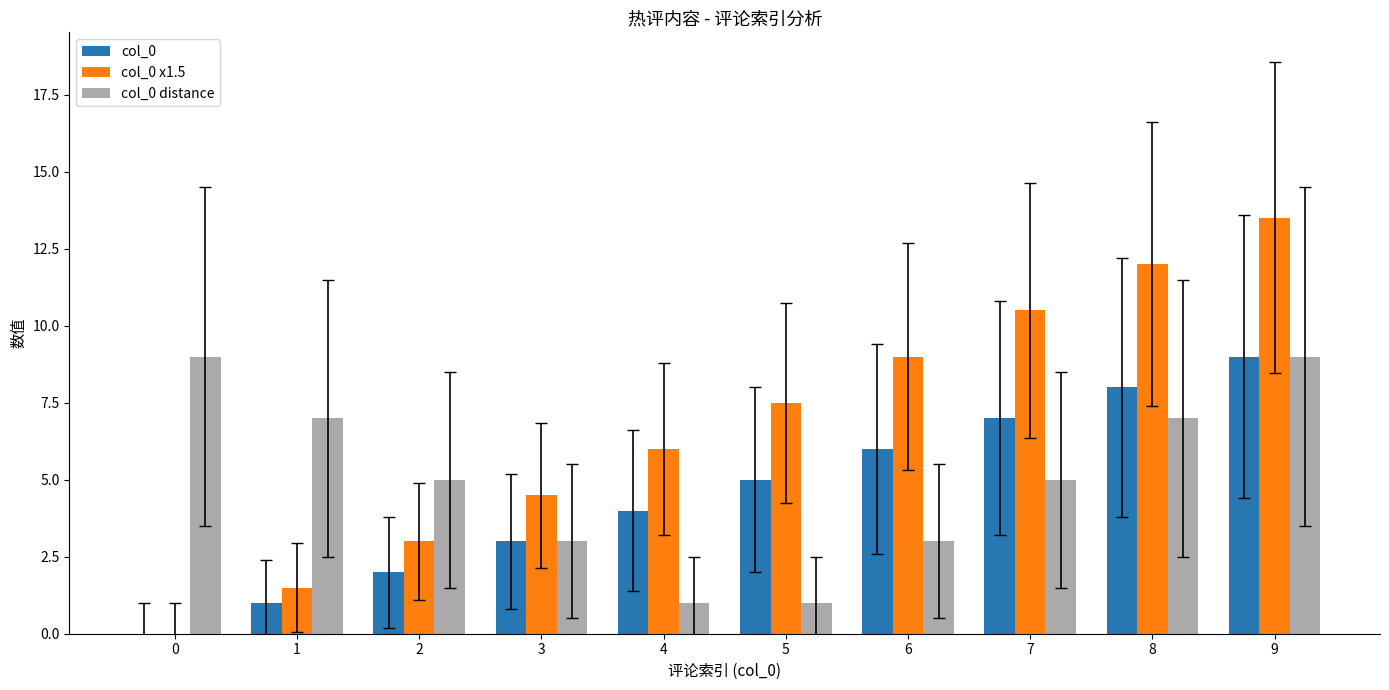

How many data points does each series have?

10